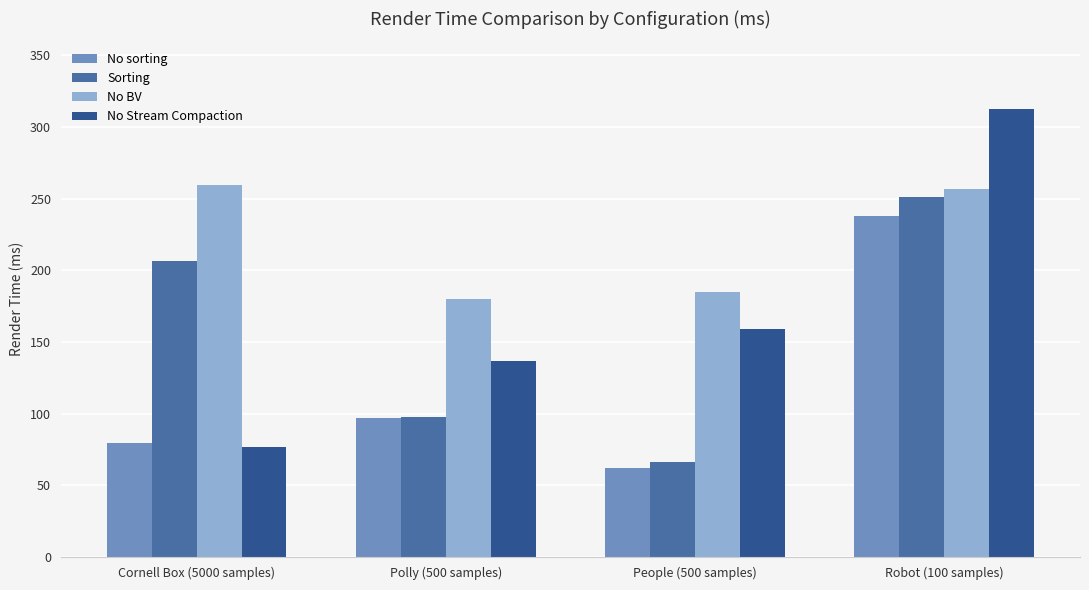

What is the average value of the No BV series?

220.3